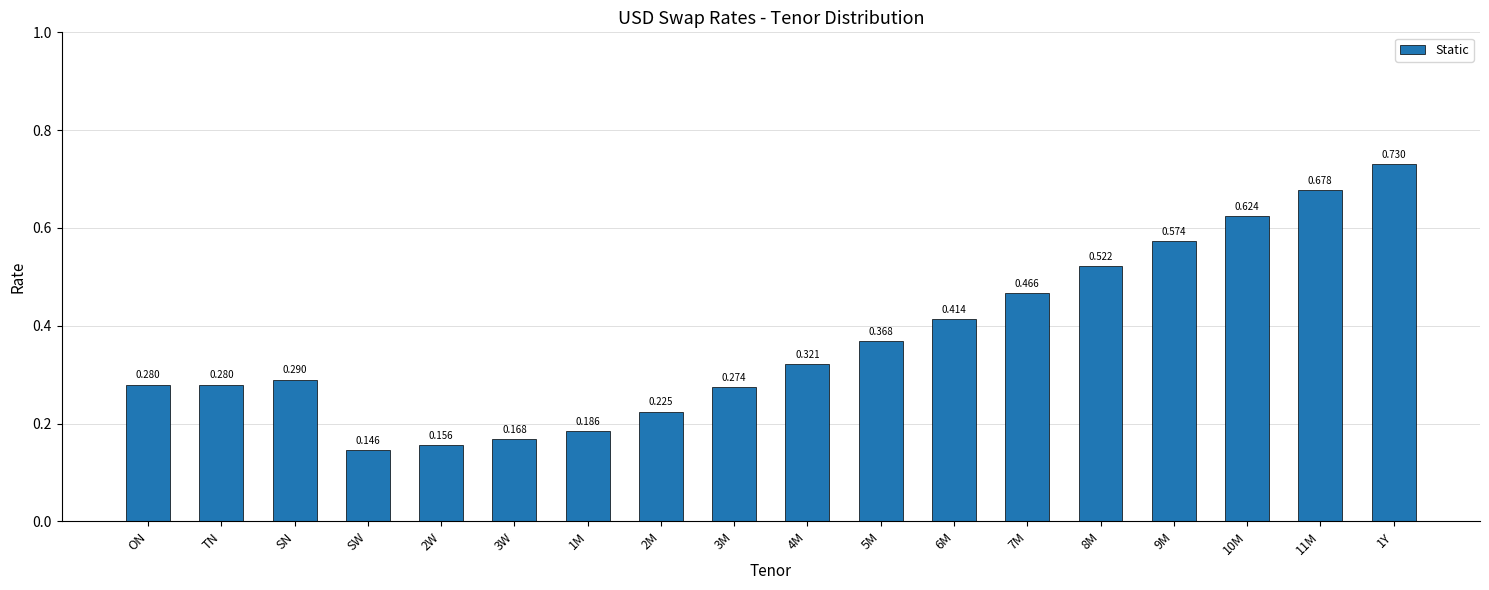

Are the bars grouped side by side (vs. stacked)?

No